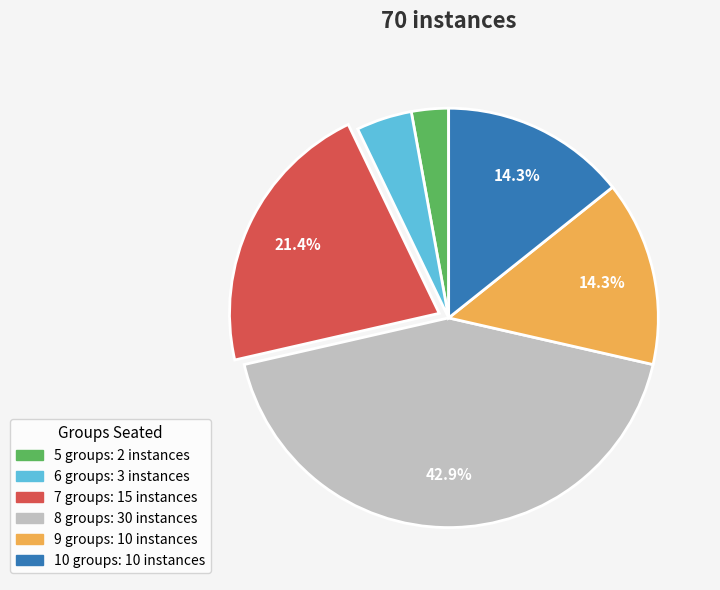

Does any single category account for the majority?

No